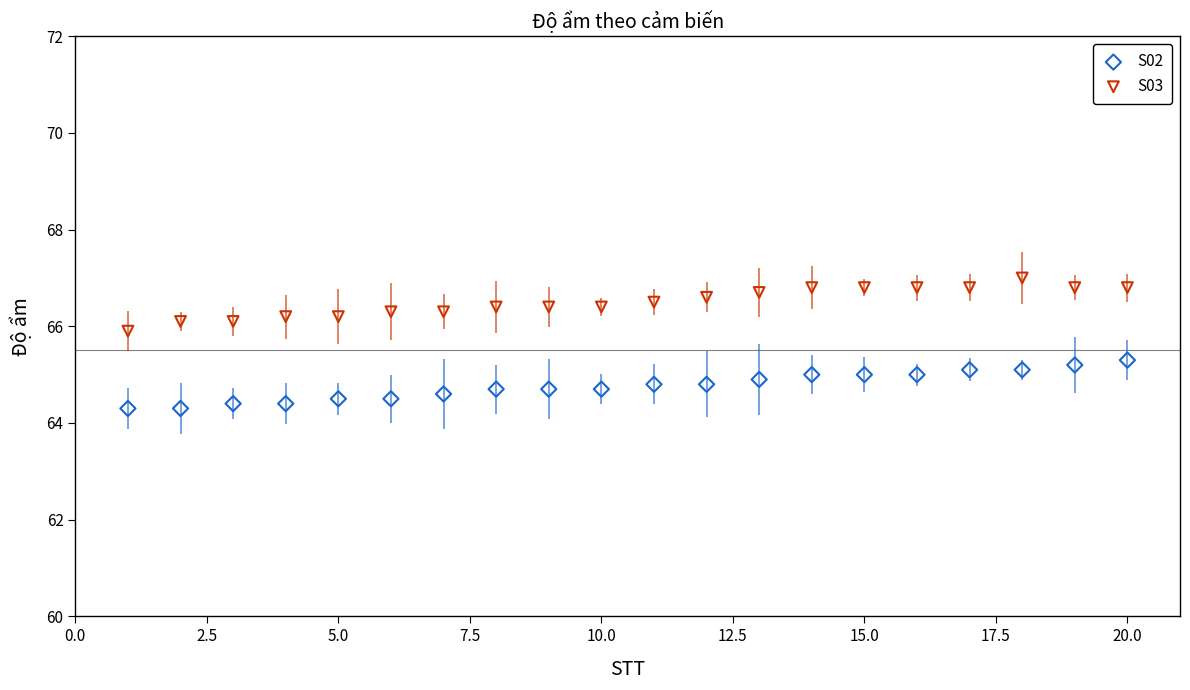

Which series has the widest spread of Y values?

S03